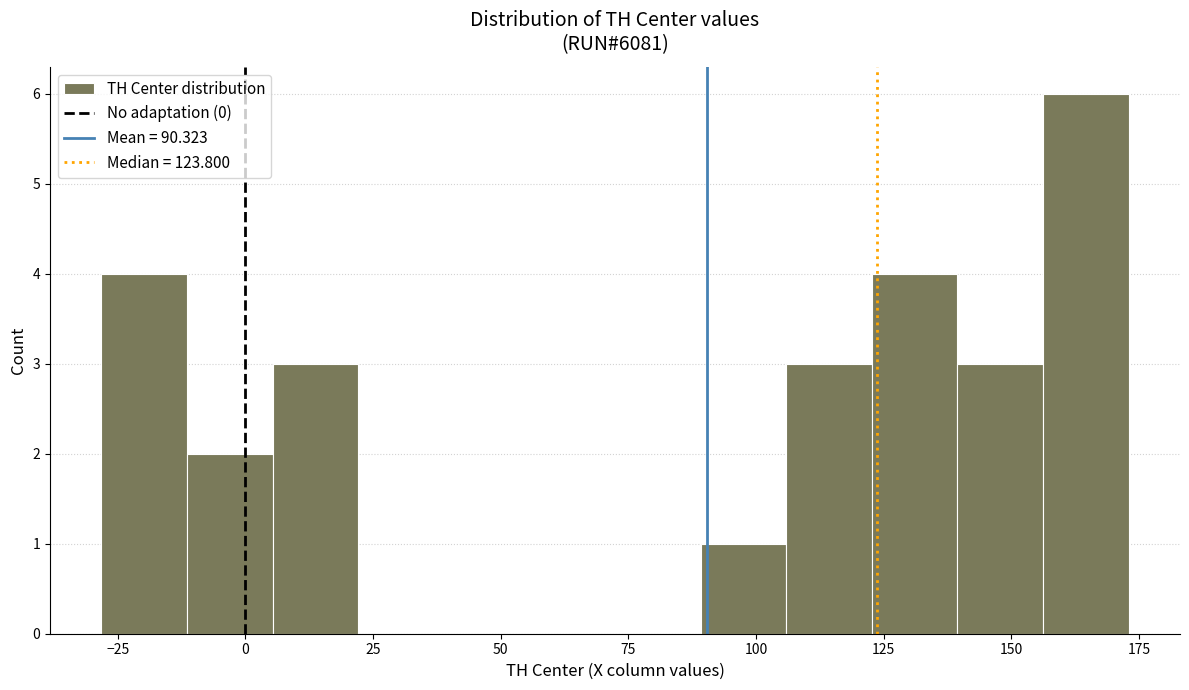

Read against the x-axis, roughly where is the centre of the tallest bar?

165